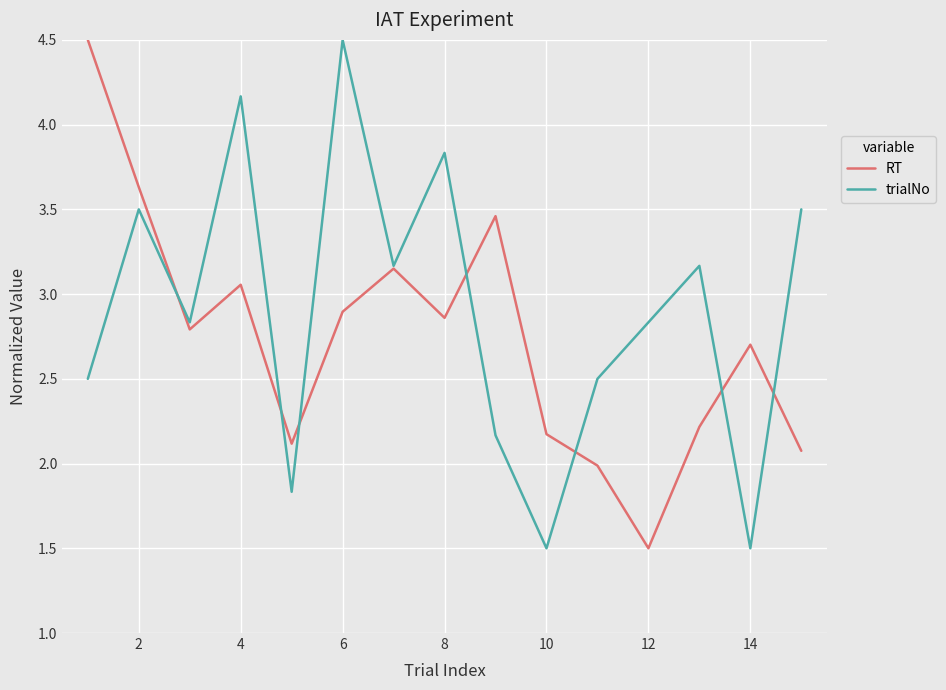

What is the maximum value for trialNo?

4.5